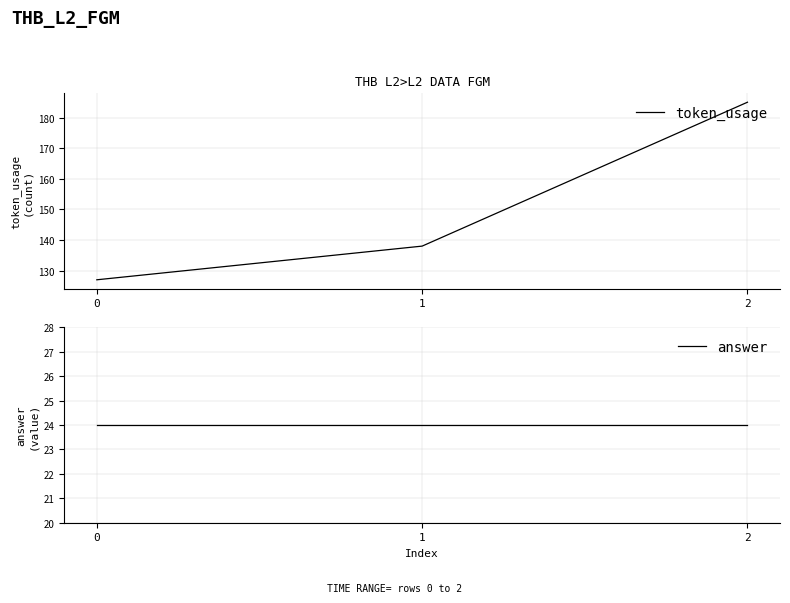

True or false: answer has a value of 17 at 0.

False